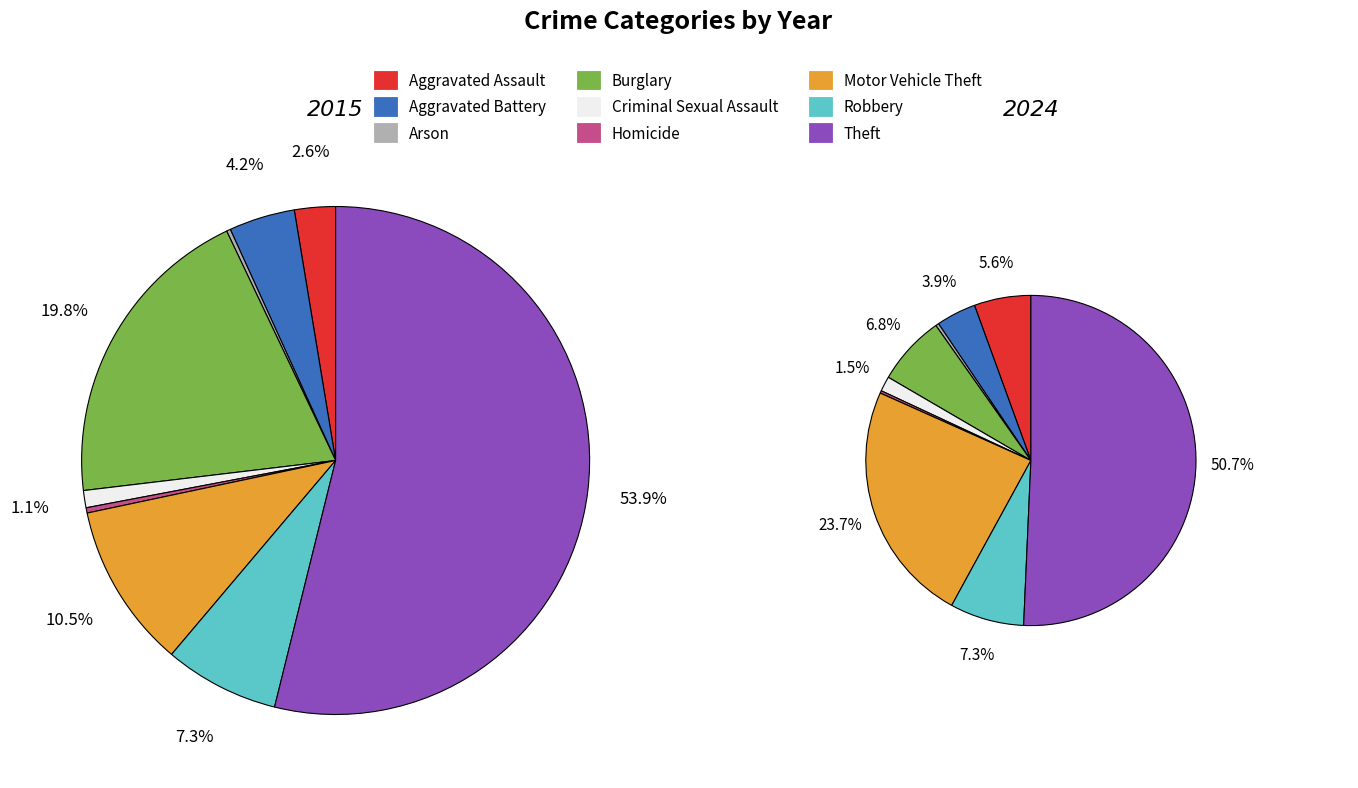

What percentage is NOT represented by 3?

80.2%